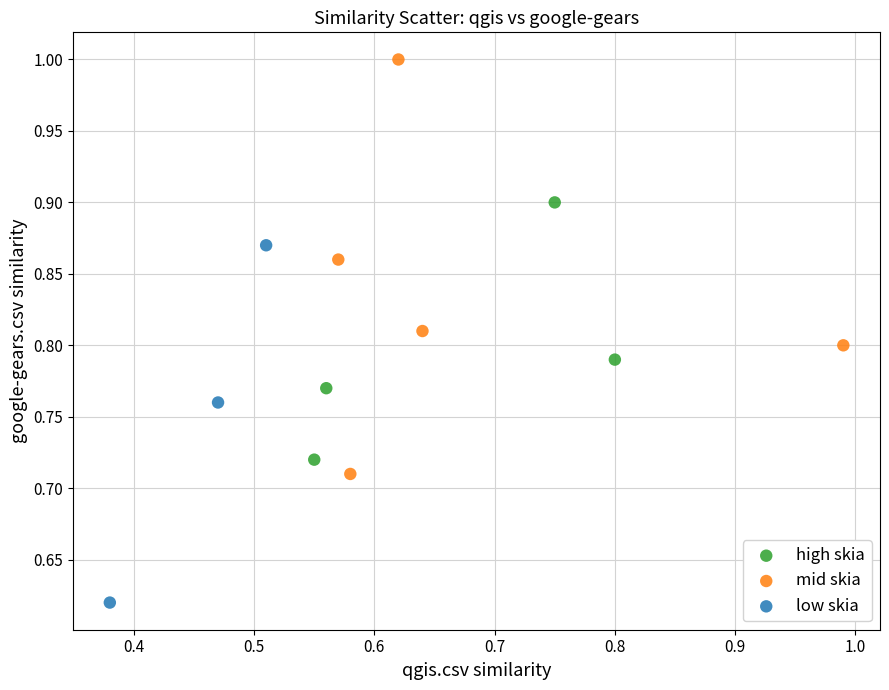

Which series reaches the minimum Y coordinate?

low skia